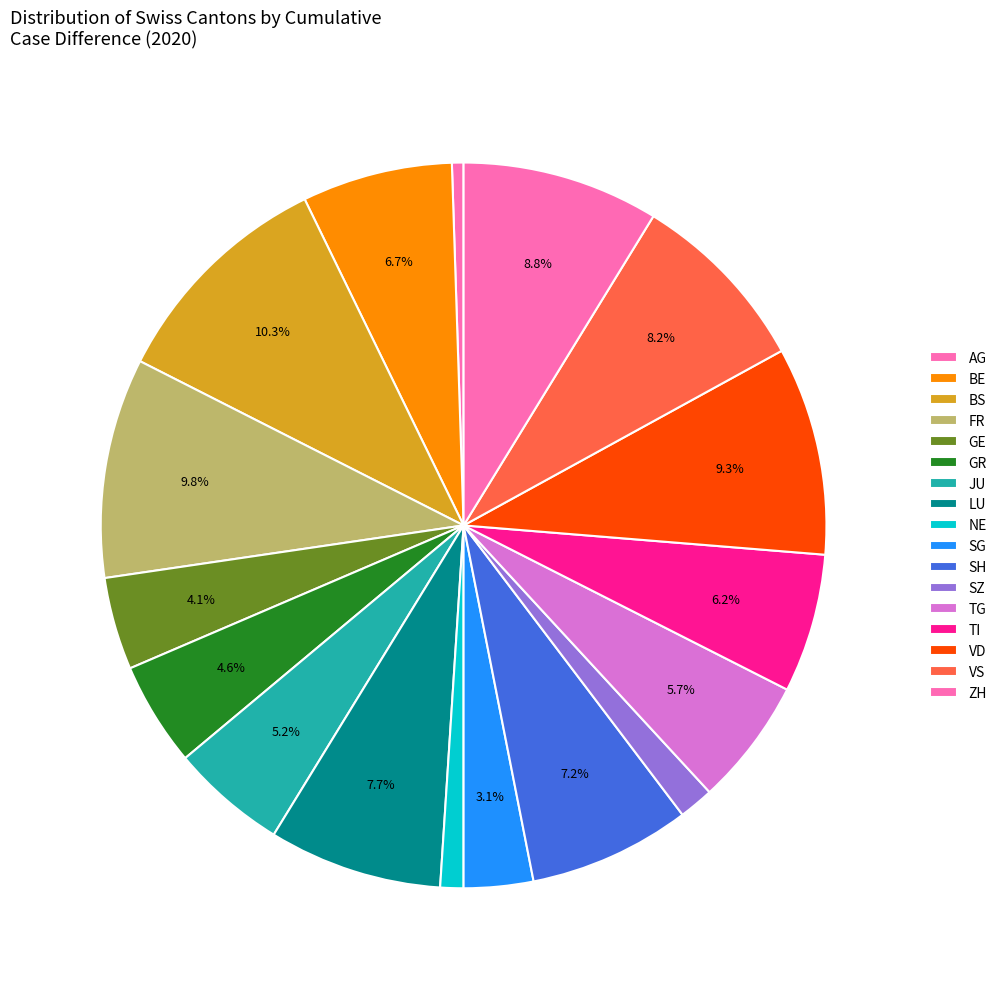

How many segments does this pie chart have?

17